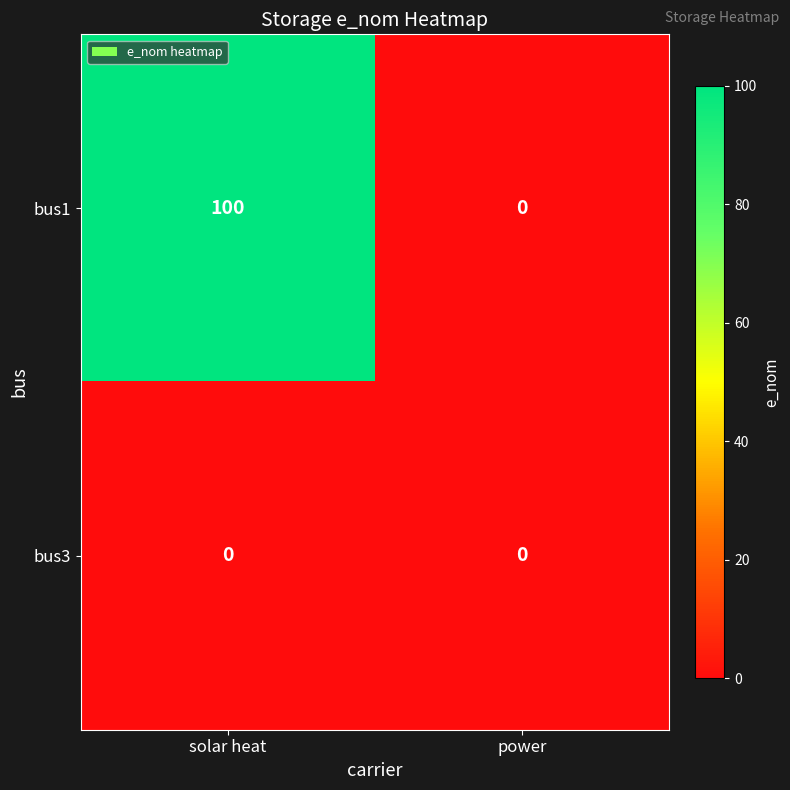

The value of bus1 at power is -33. True or false?

False